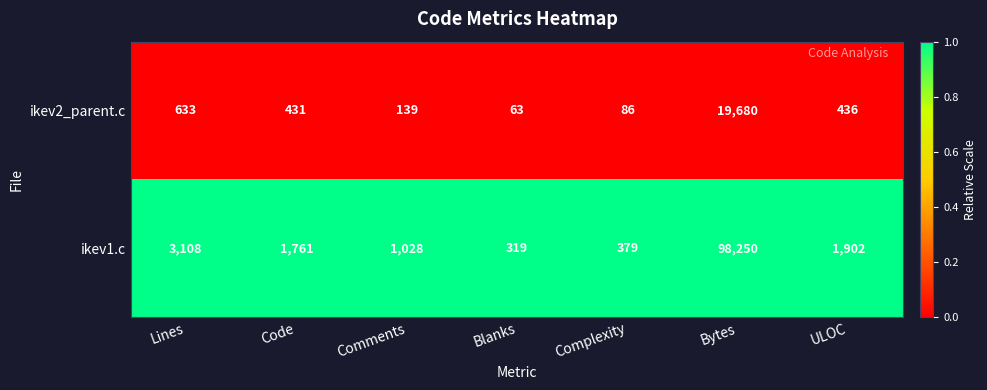

Which series has the largest total across all categories?

ikev1.c